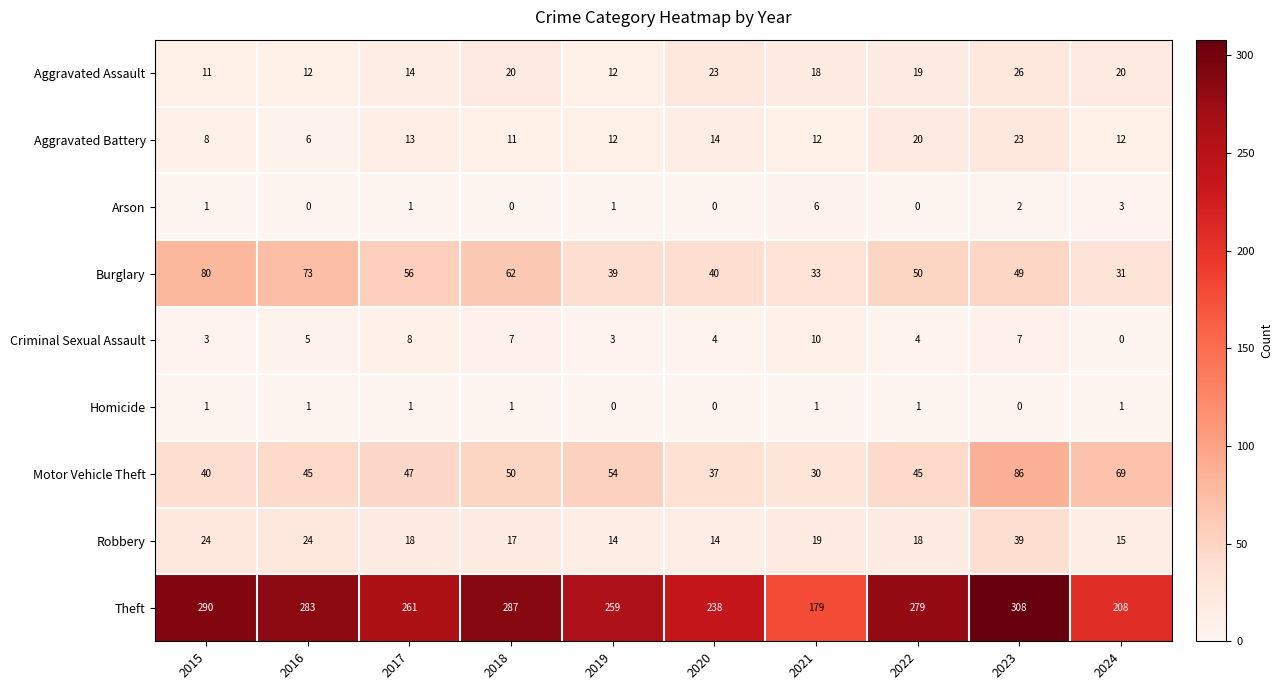

Which series changed the most between 2019 and 2020?

Theft